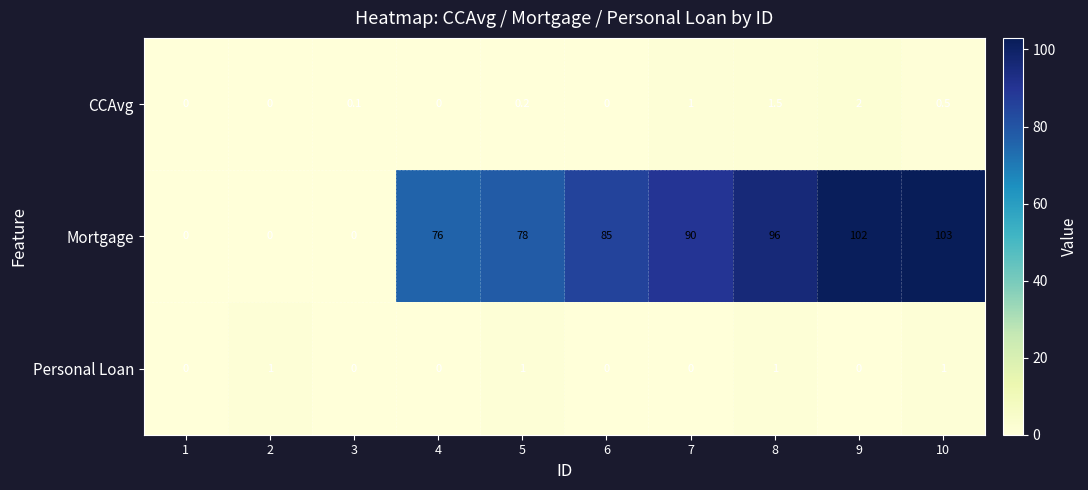

At which category does the chart reach its peak across all series?

10